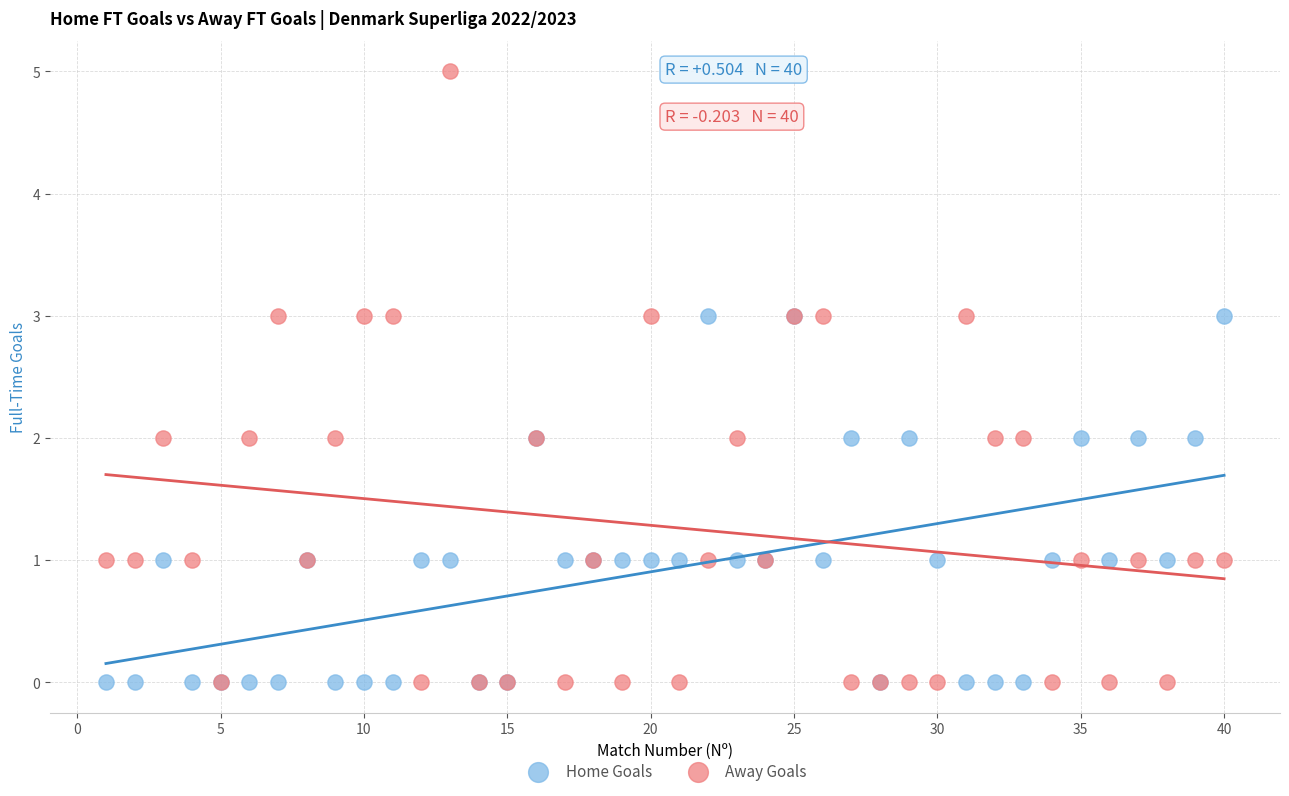

Which series contains the highest Y value?

Away Goals